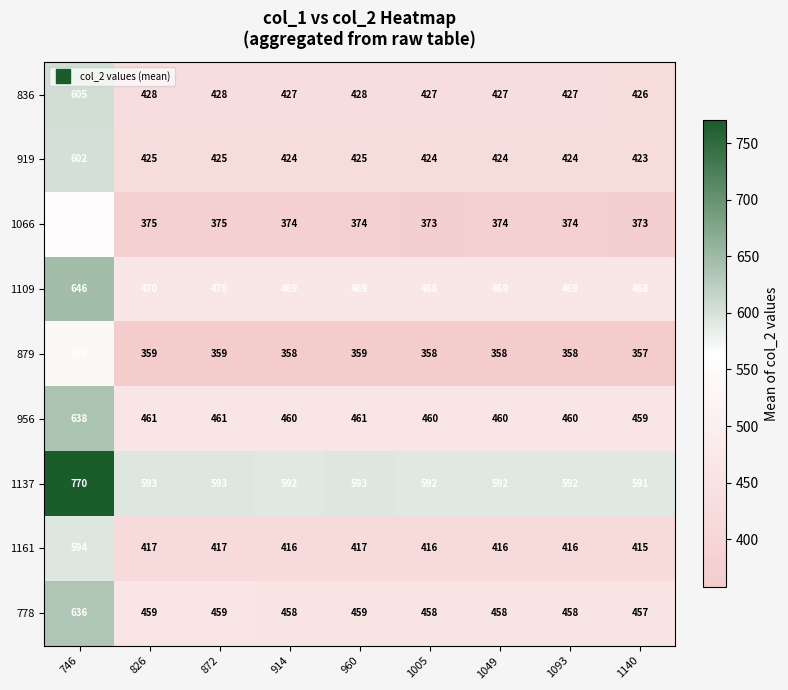

True or false: 919 has a value of 717 at 914.

False